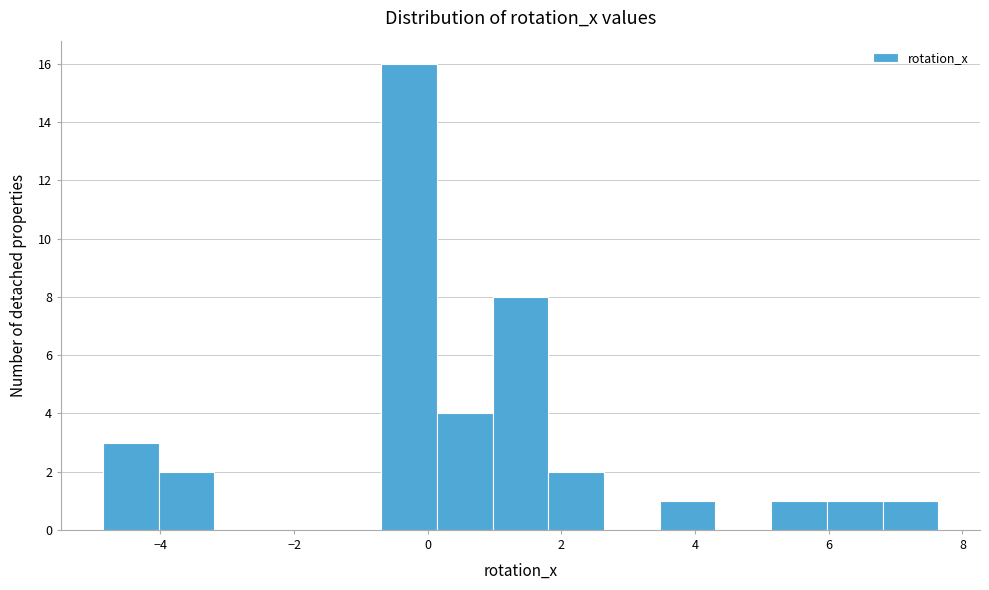

Reading left to right, list every bar in this chart as the range it spans on the x-axis followed by its height. Neither the bar edges nor the heights are printed on the chart, so give them approximately, as read against the axes.

-4.8 to -4.0: 3
-4.0 to -3.2: 2
-3.2 to -2.4: 0
-2.4 to -1.6: 0
-1.6 to -0.6: 0
-0.6 to 0.2: 16
0.2 to 1.0: 4
1.0 to 1.8: 8
1.8 to 2.6: 2
2.6 to 3.4: 0
3.4 to 4.4: 1
4.4 to 5.2: 0
5.2 to 6.0: 1
6.0 to 6.8: 1
6.8 to 7.6: 1